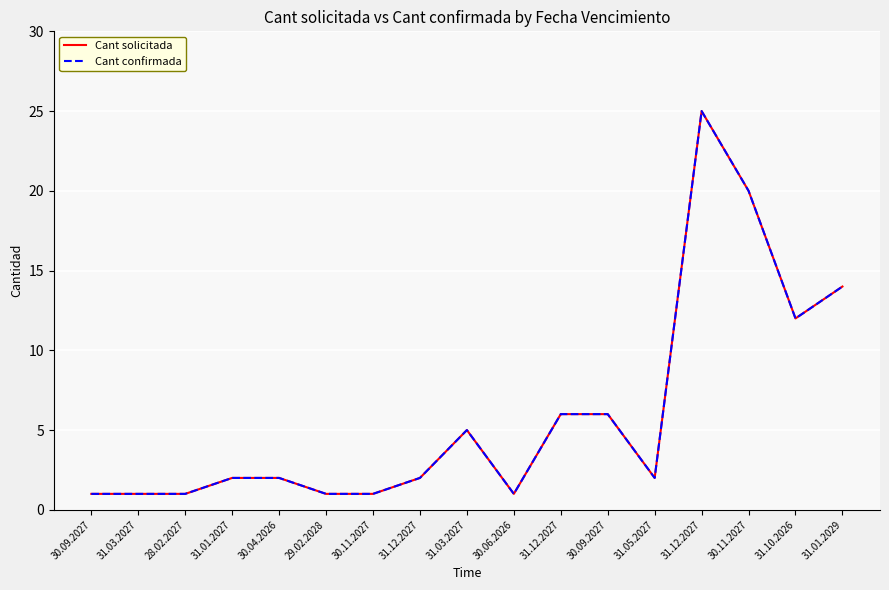

What is the average value of the Cant solicitada series?

6